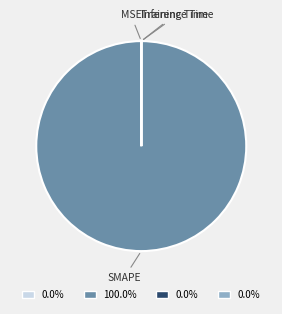

Is there a majority slice in this chart?

Yes